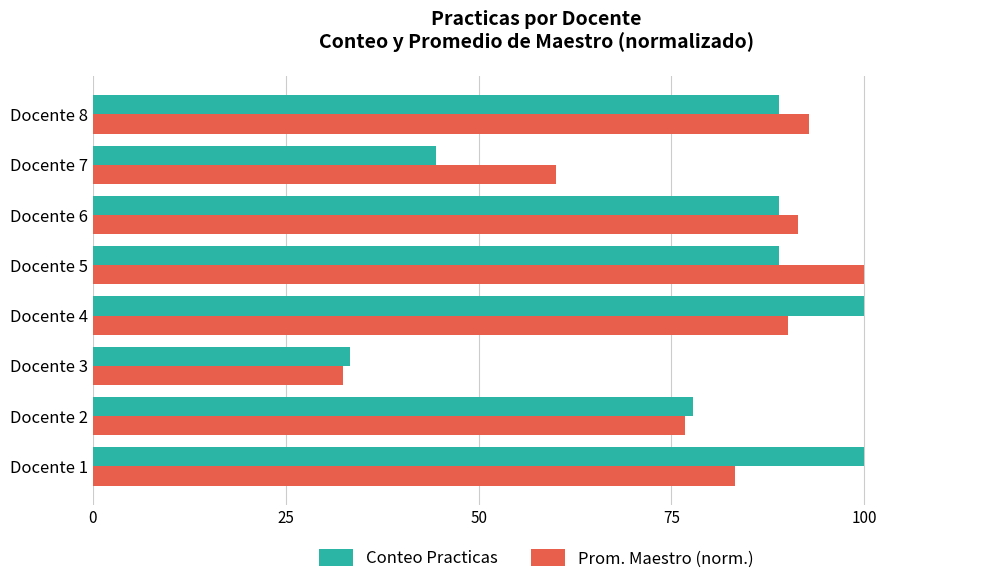

What is the difference between the second highest and minimum values in the Conteo Practicas series?

66.7